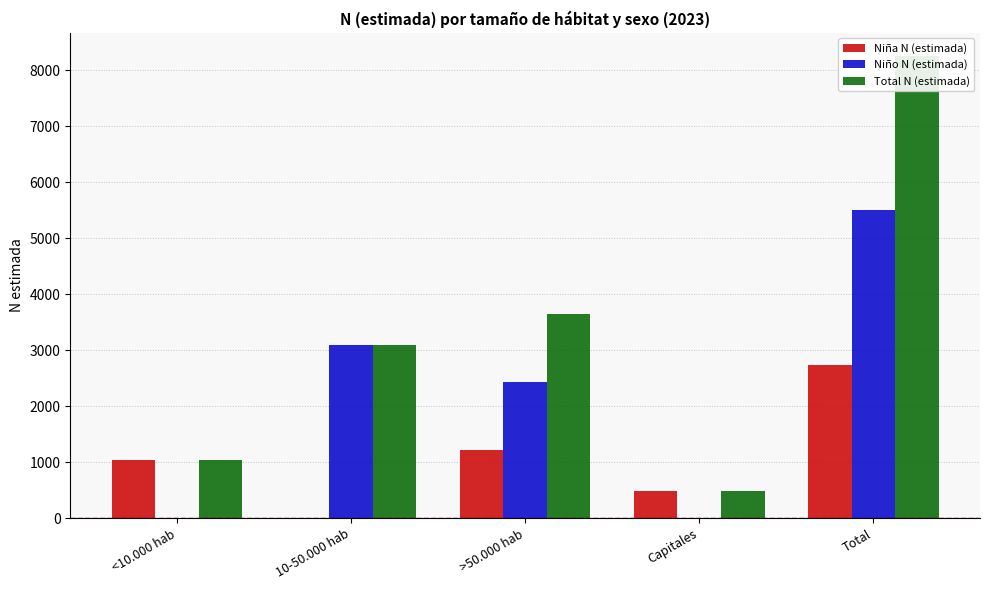

List the labels in order of Niña N (estimada) value, largest first.

Total, >50.000 hab, <10.000 hab, Capitales, 10-50.000 hab